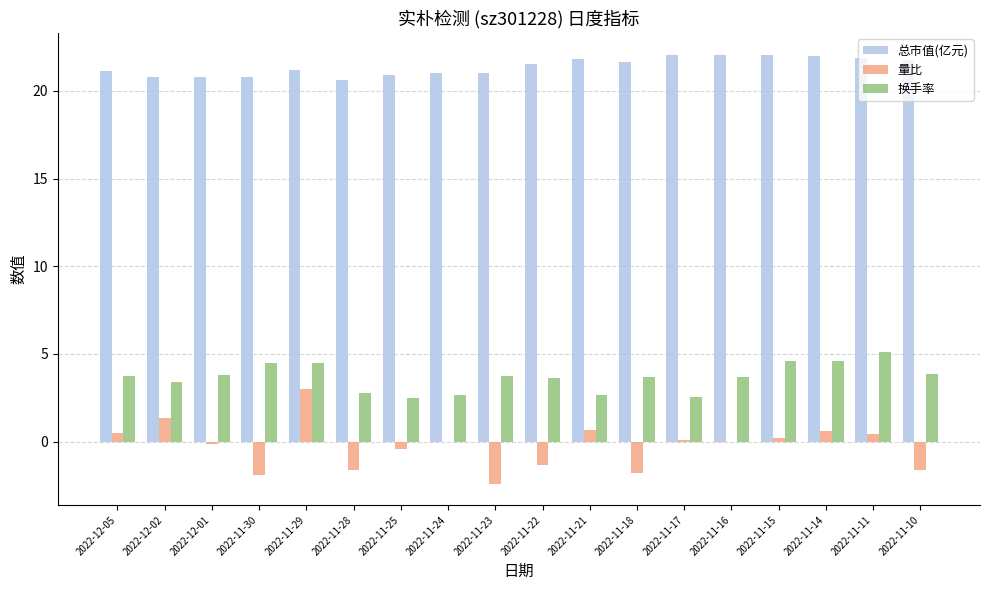

True or false: 换手率 has a value of 5.7 at 2022-11-10.

False